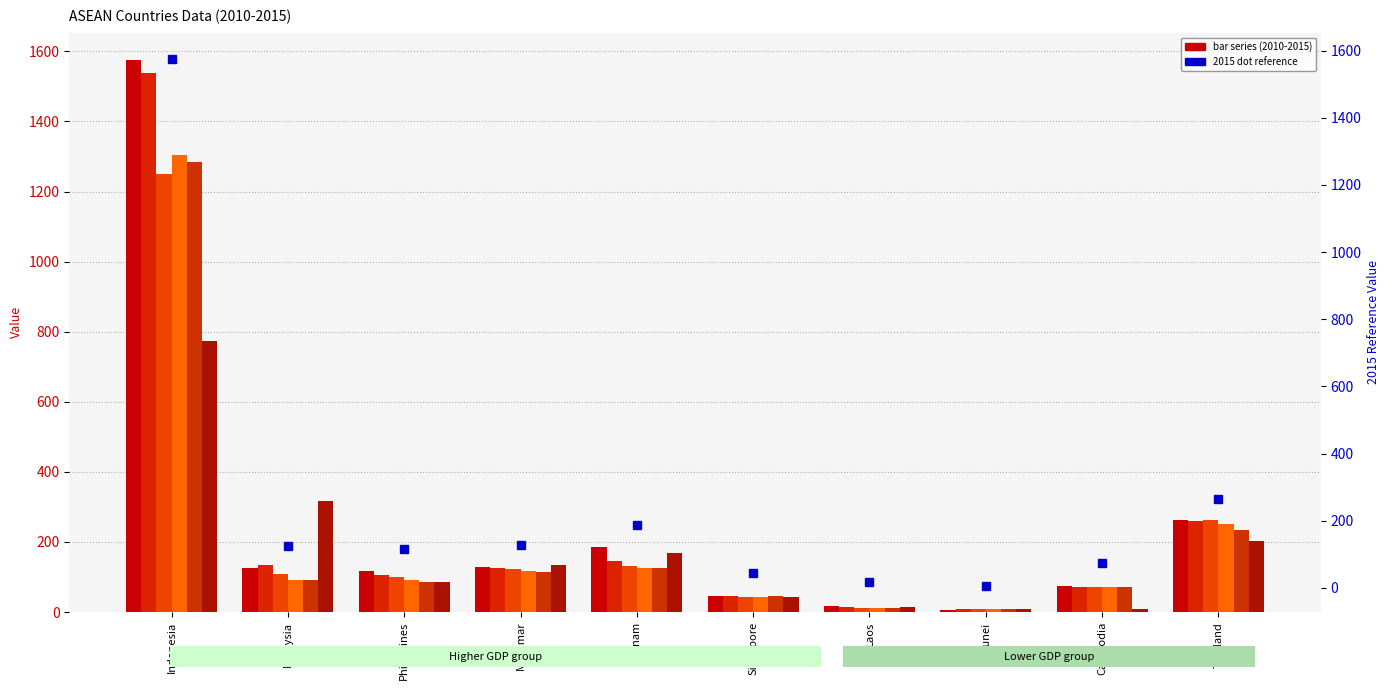

Reading left to right, extract all data points from this chart.

1574.8	124.5	116.1	128.2	186.5	45.5	17.3	6.3	73.5	263.3